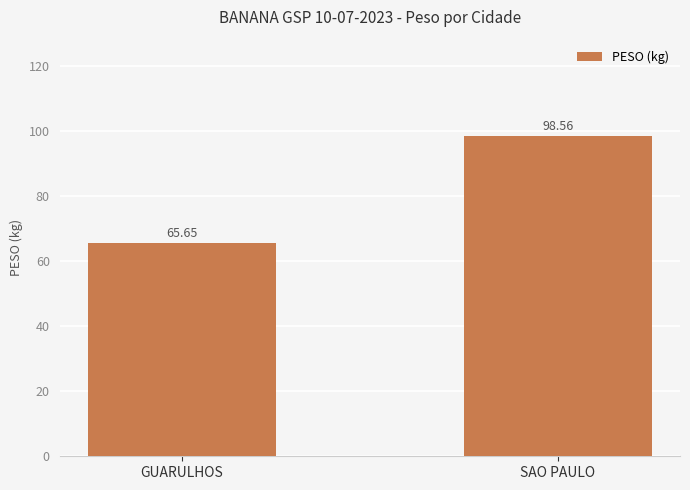

How many values exceed 98?

1